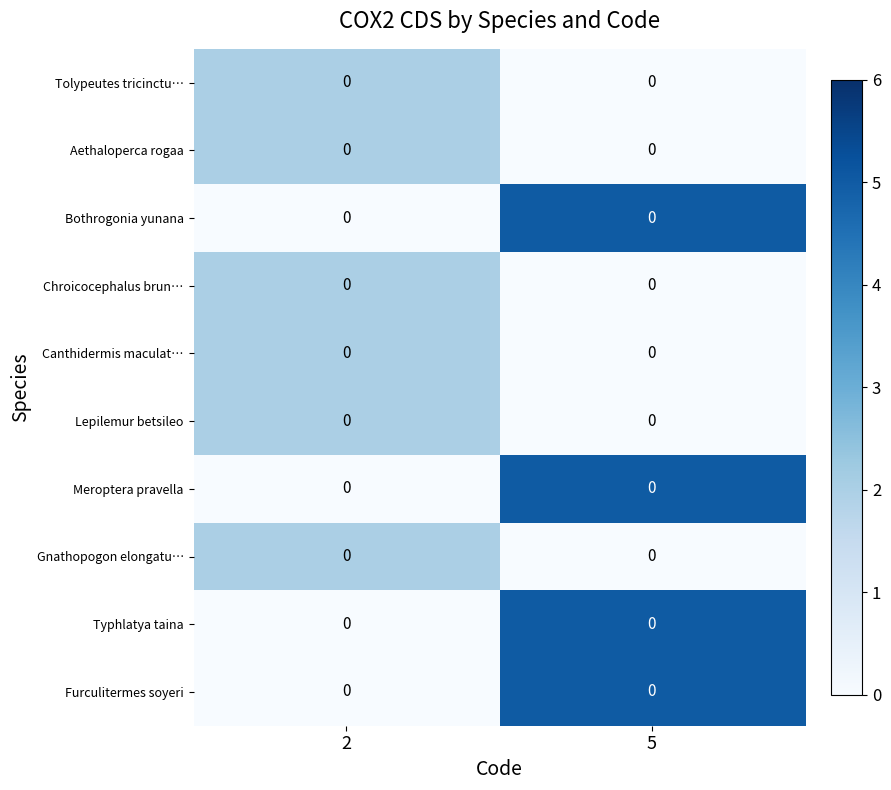

Rank the categories by row_0 value from lowest to highest.

5, 2